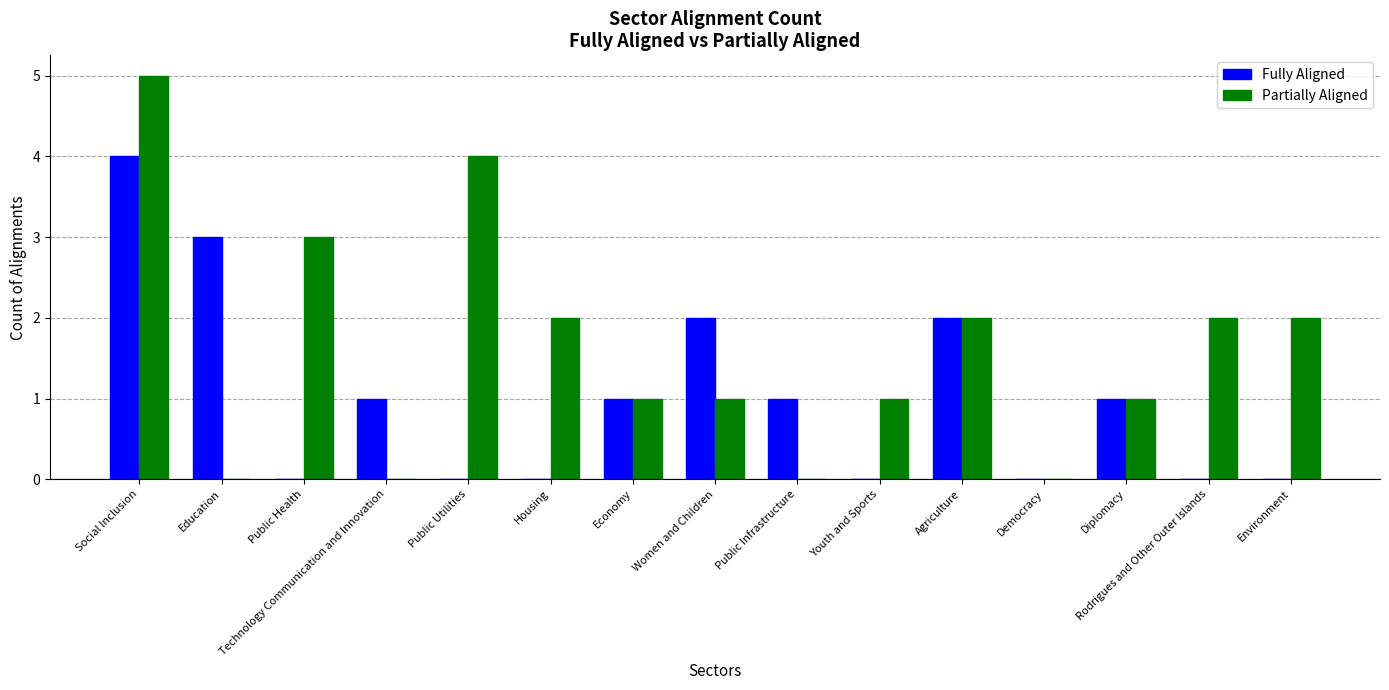

Which category has the highest value in the Fully Aligned series?

Social Inclusion